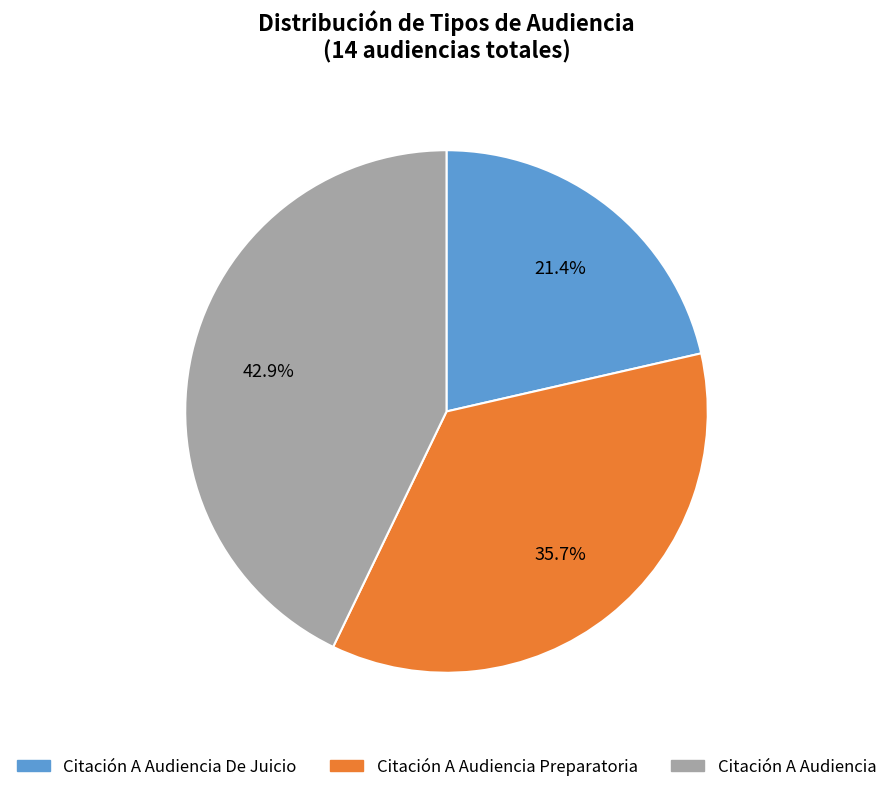

What is the largest slice in the pie chart?

Citación A Audiencia